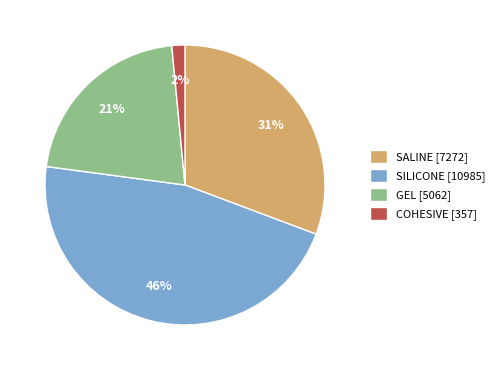

What is the smallest slice in the pie chart?

COHESIVE